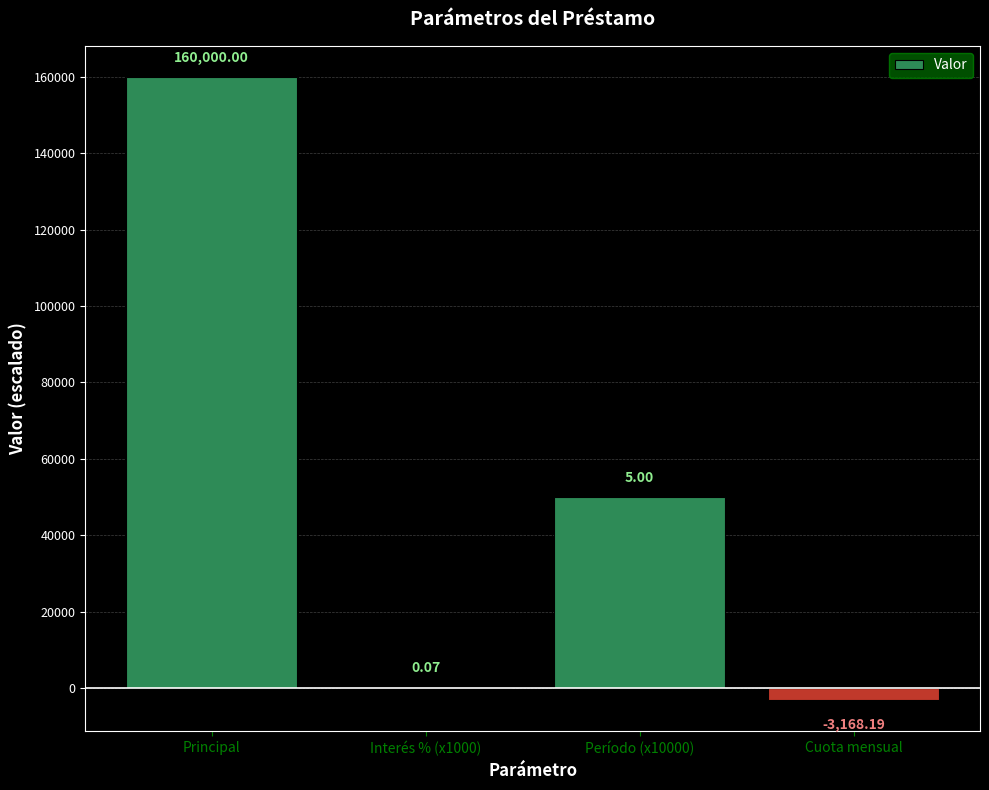

What is the average value?

51725.5